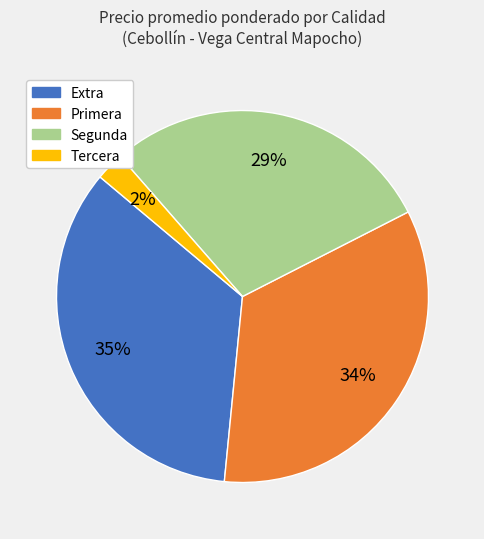

To the nearest percent, what is the average slice percentage?

25%